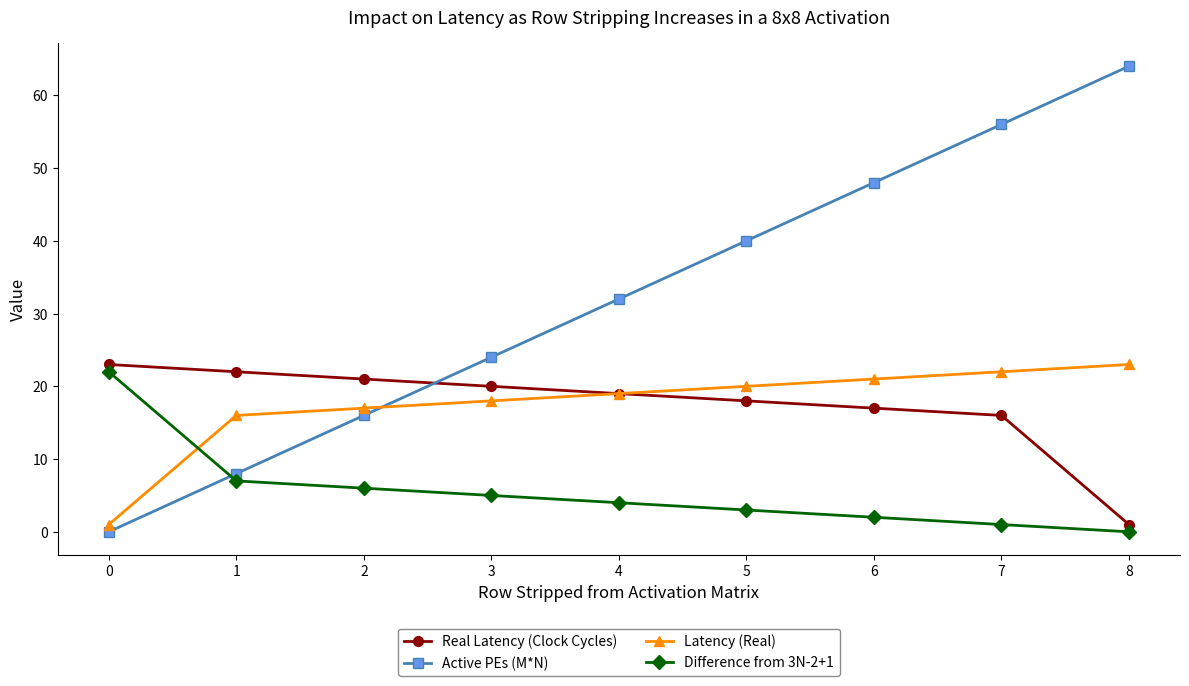

What is the maximum value for Difference from 3N-2+1?

22